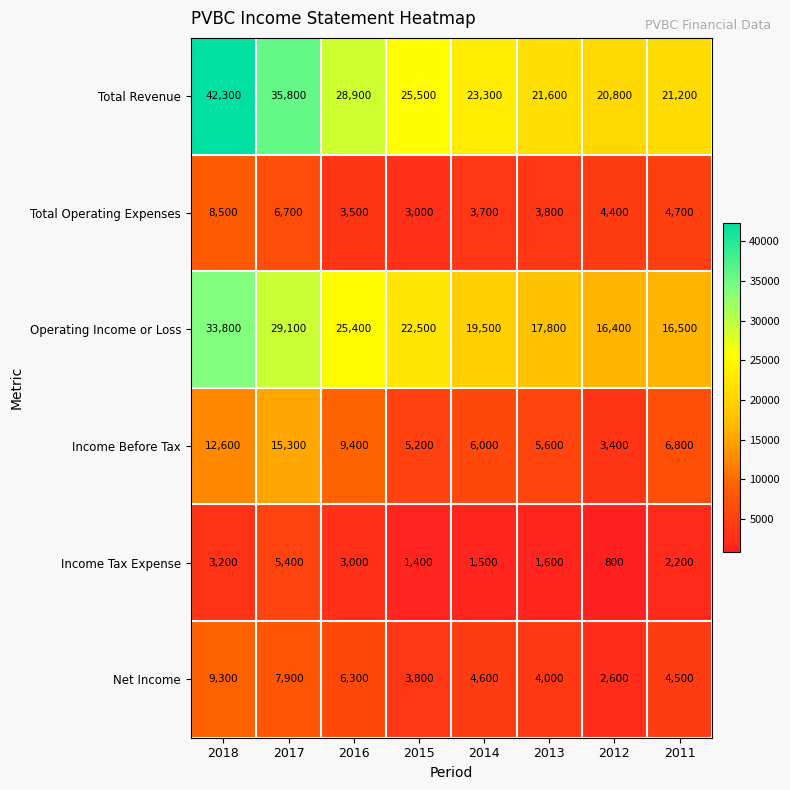

Where is Net Income nearest to the value 5950?

2016